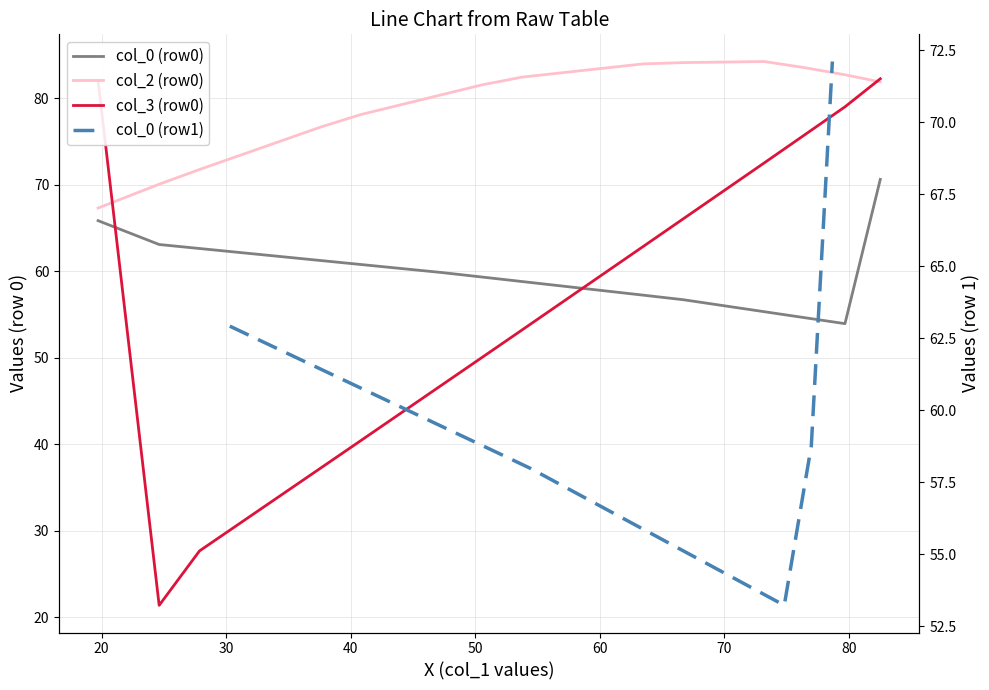

What is the label of the 7th point from the left?

70